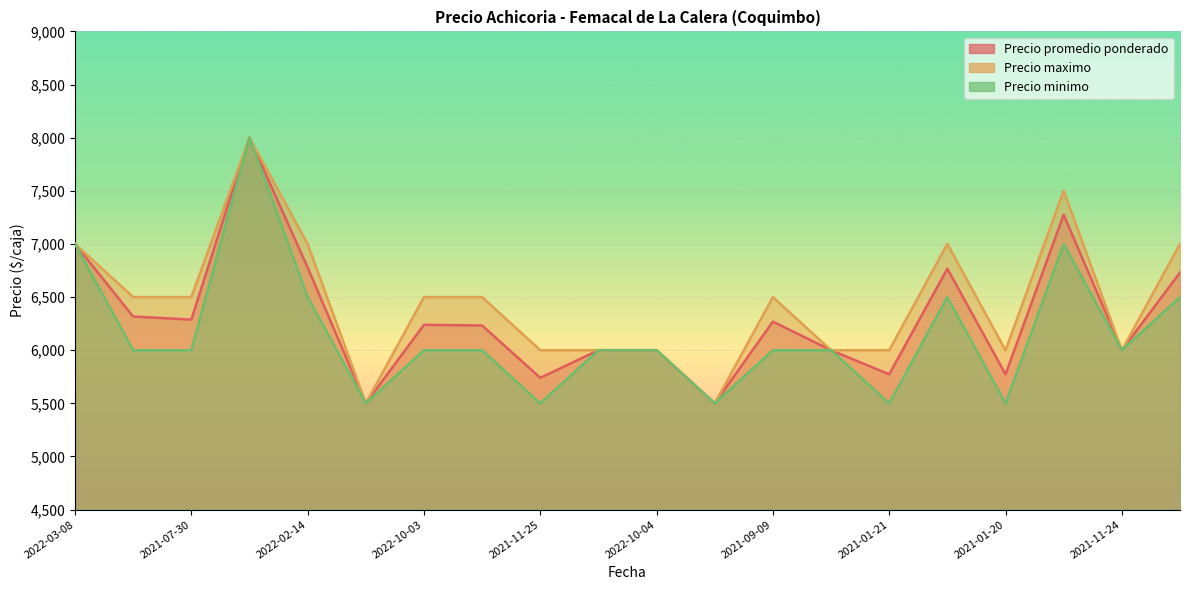

Where is Precio minimo nearest to the value 6750?

2022-03-08